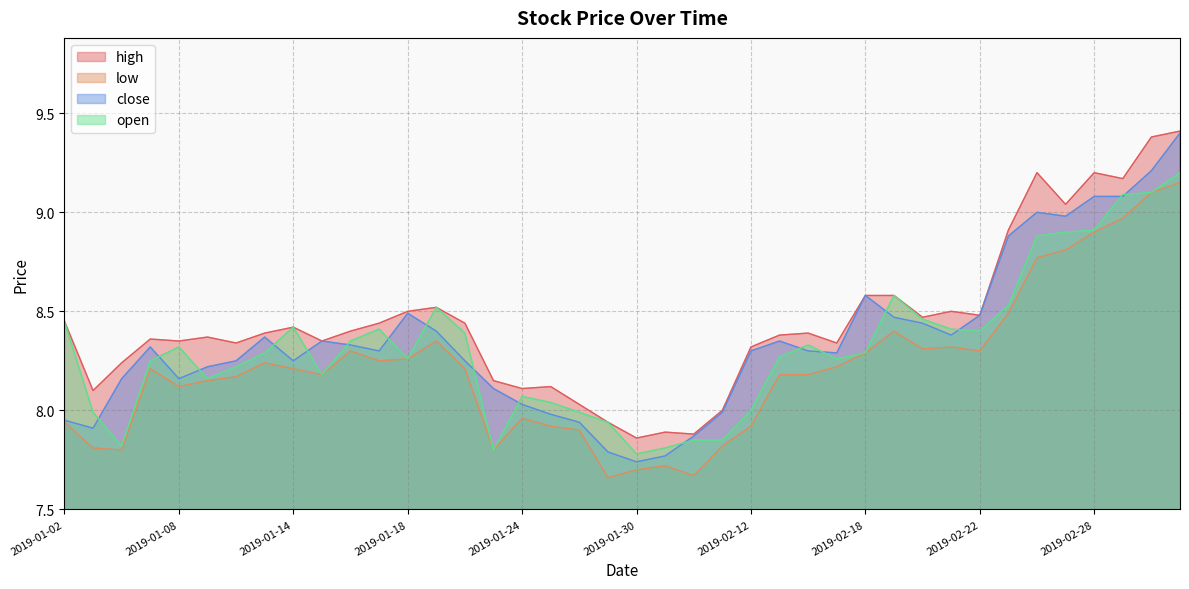

At how many categories does at least one series exceed 7?

40